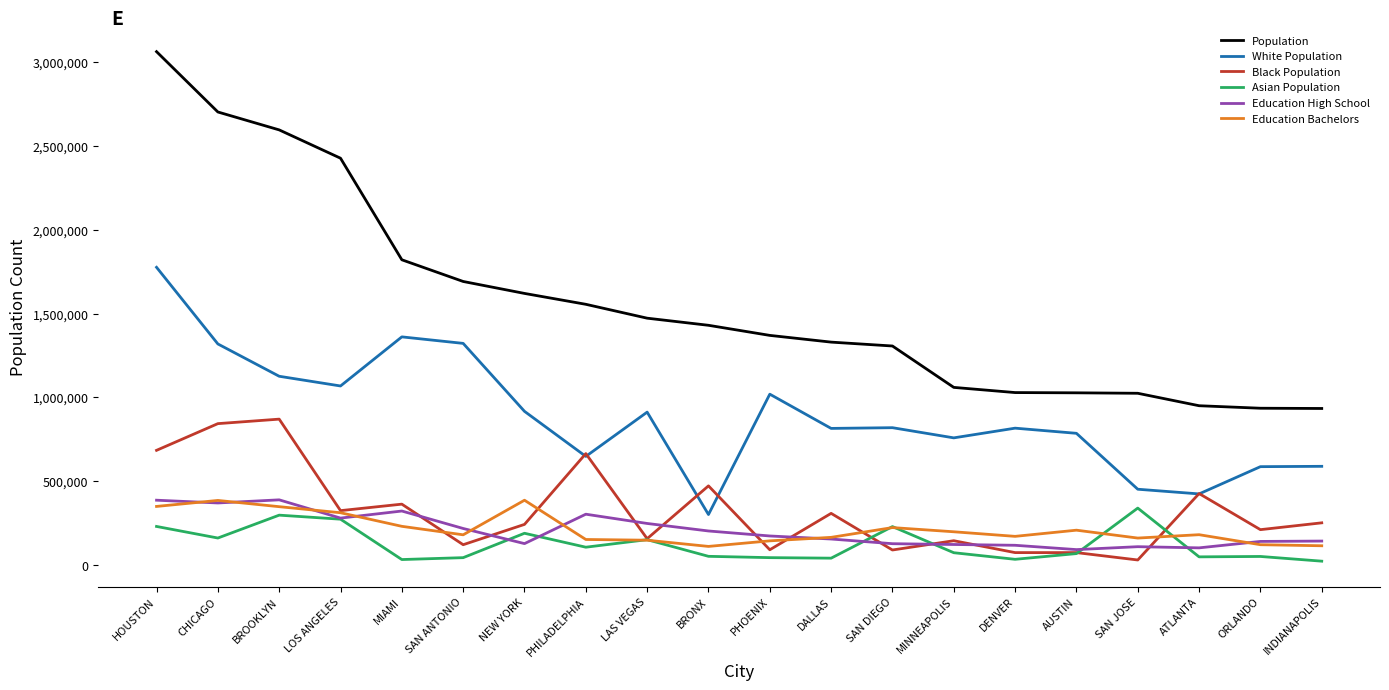

What are all the series names shown in the legend?

Population, White Population, Black Population, Asian Population, Education High School, Education Bachelors